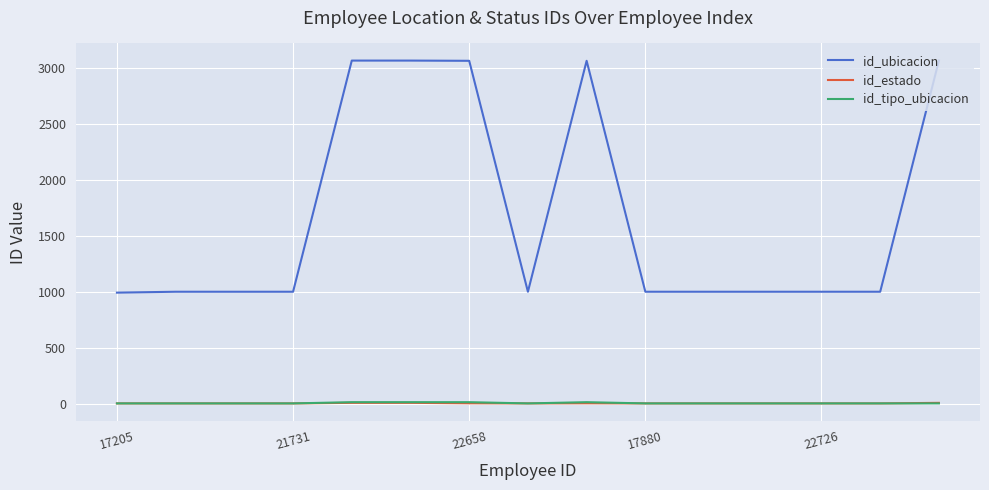

Which series has the largest range (max minus min)?

id_ubicacion